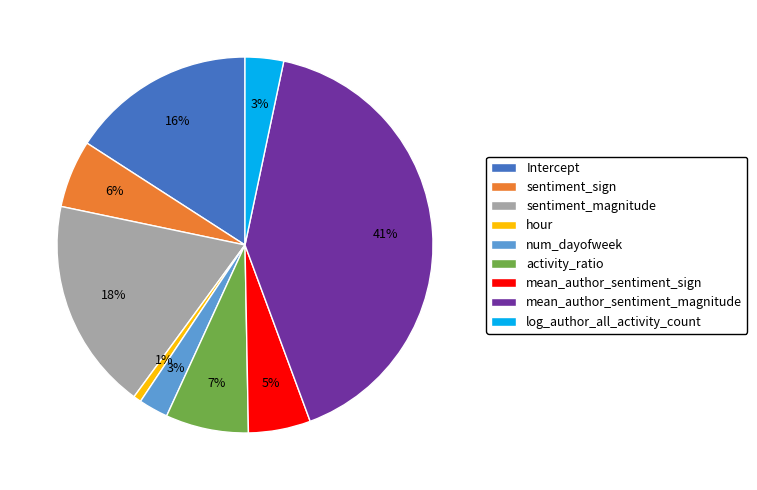

To the nearest percent, what is the combined percentage of mean_author_sentiment_sign and activity_ratio?

12%